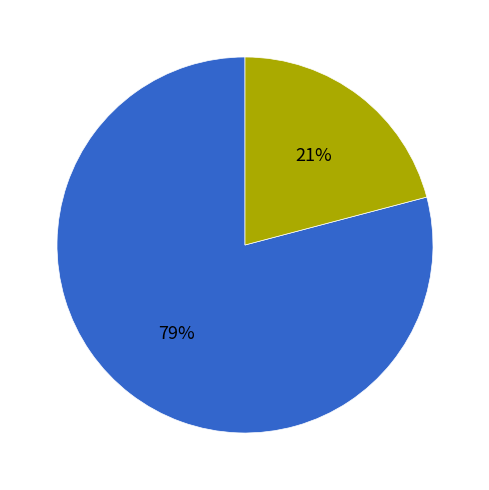

Is there a majority slice in this chart?

Yes